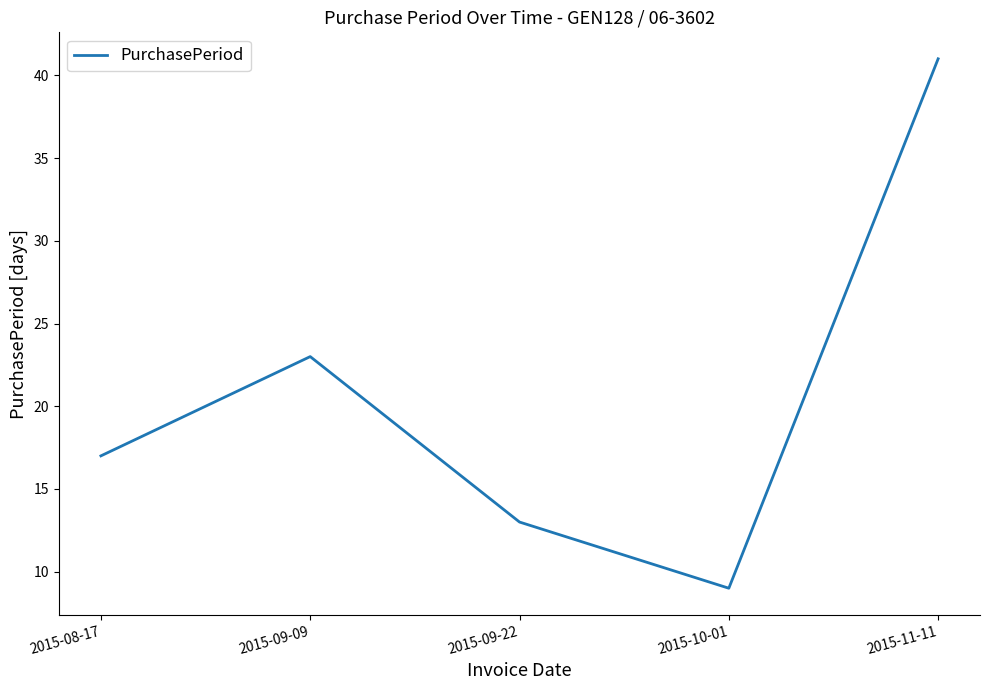

What is the difference between the values at 2015-11-11 and 2015-10-01?

32